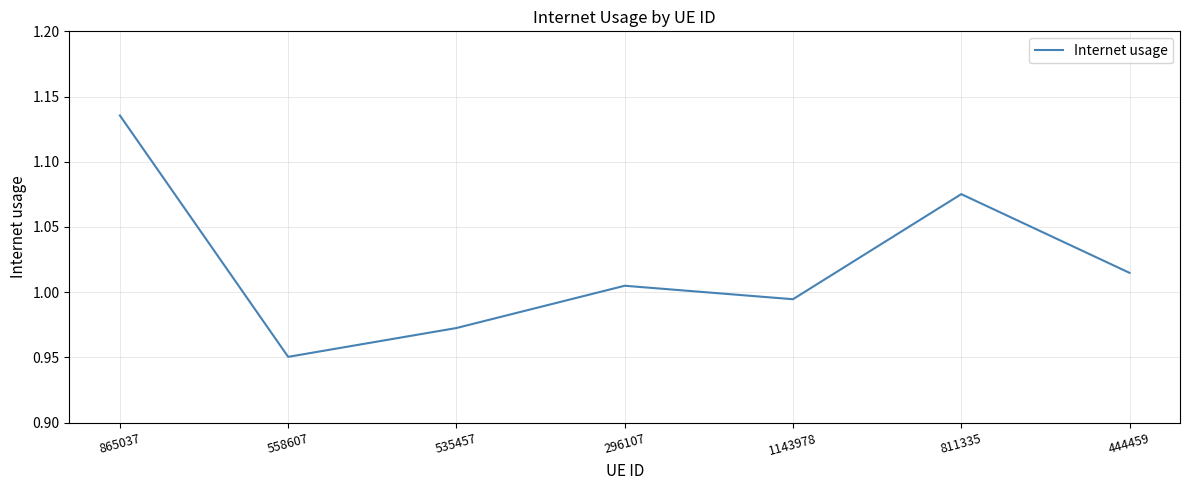

What position from the right is 296107?

4